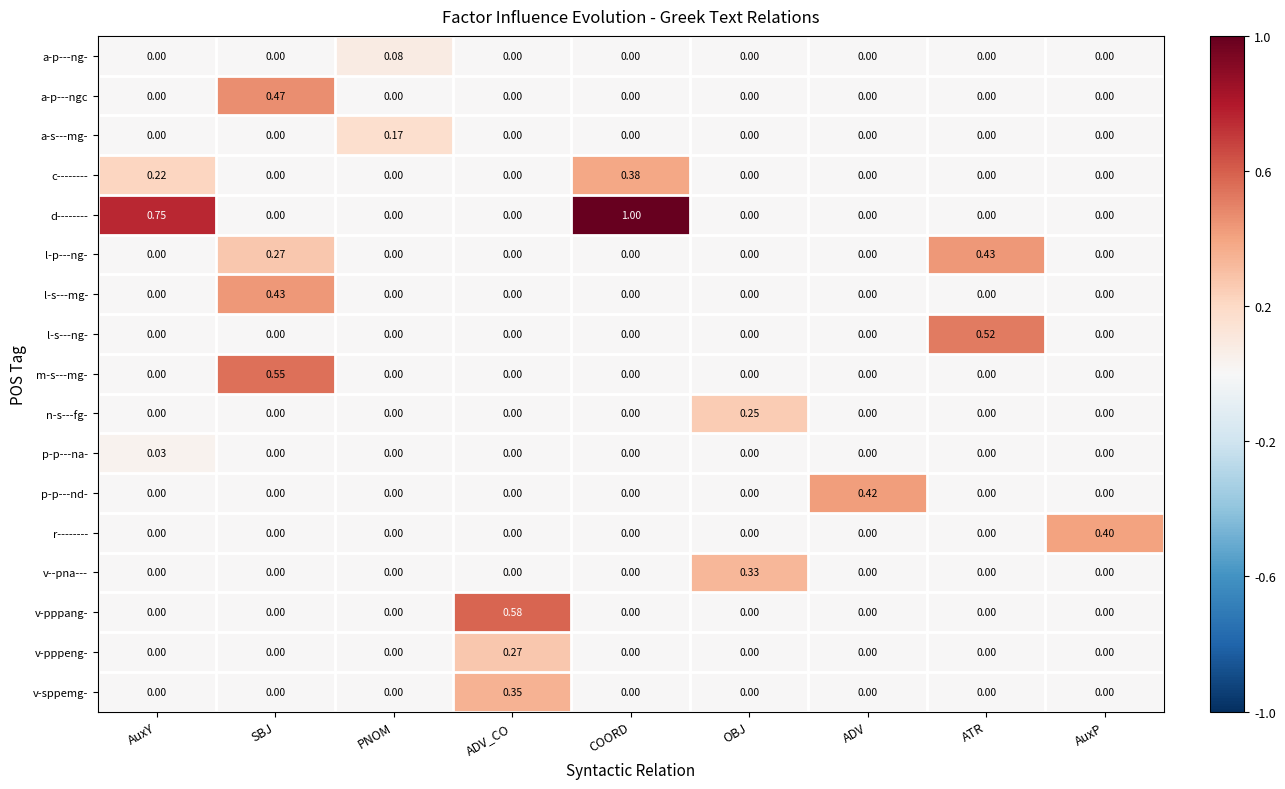

Which series has the widest spread of values?

d--------